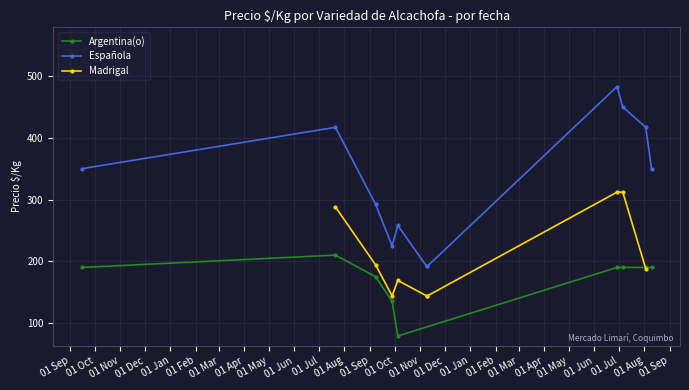

True or false: Argentina(o) has more than 0 points higher than both neighbors.

True